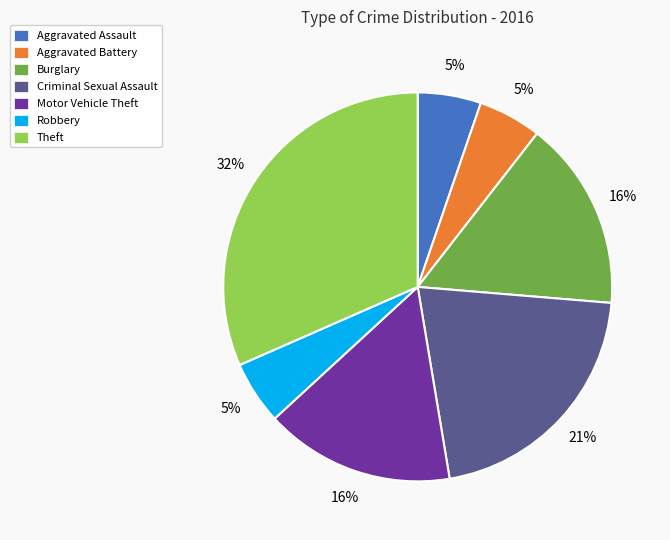

To the nearest percent, what portion does Robbery represent?

5%